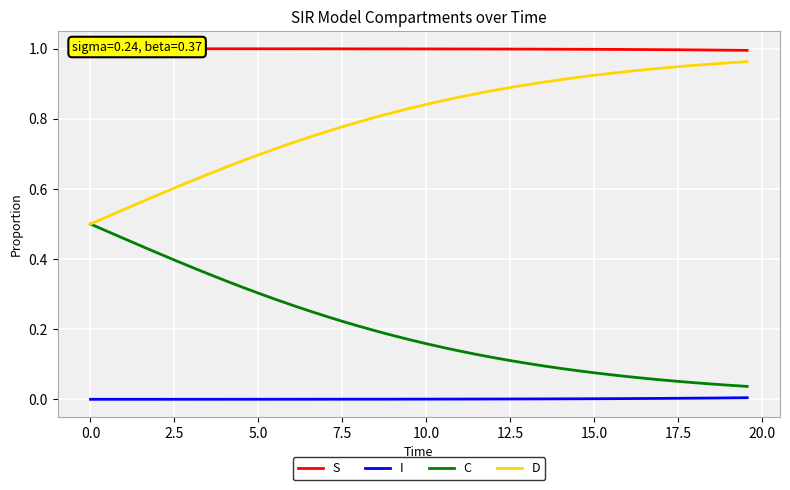

True or false: I and D intersect in this chart.

False